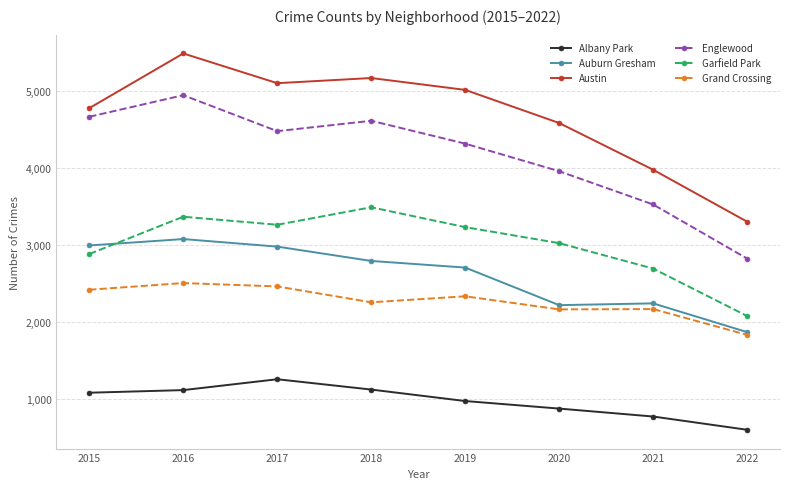

At which category does Englewood reach its first local peak?

2016